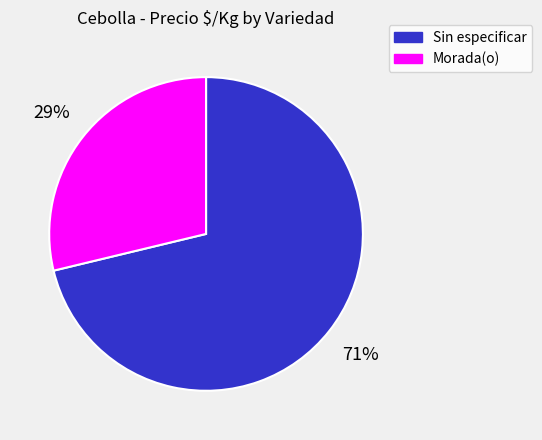

Does any single category account for the majority?

Yes